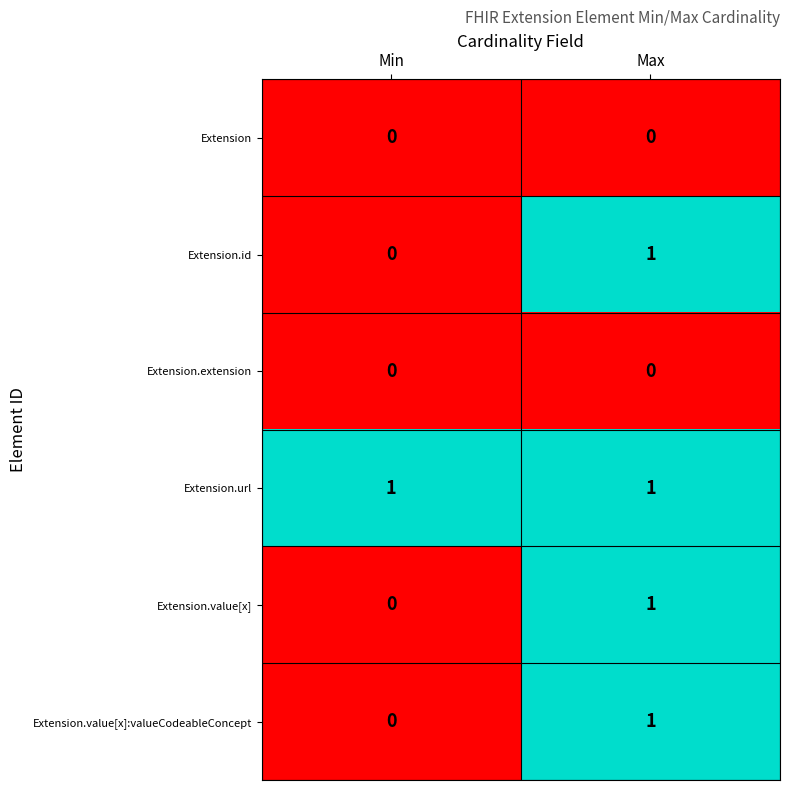

True or false: Extension.extension has a value of 0 at Min.

True